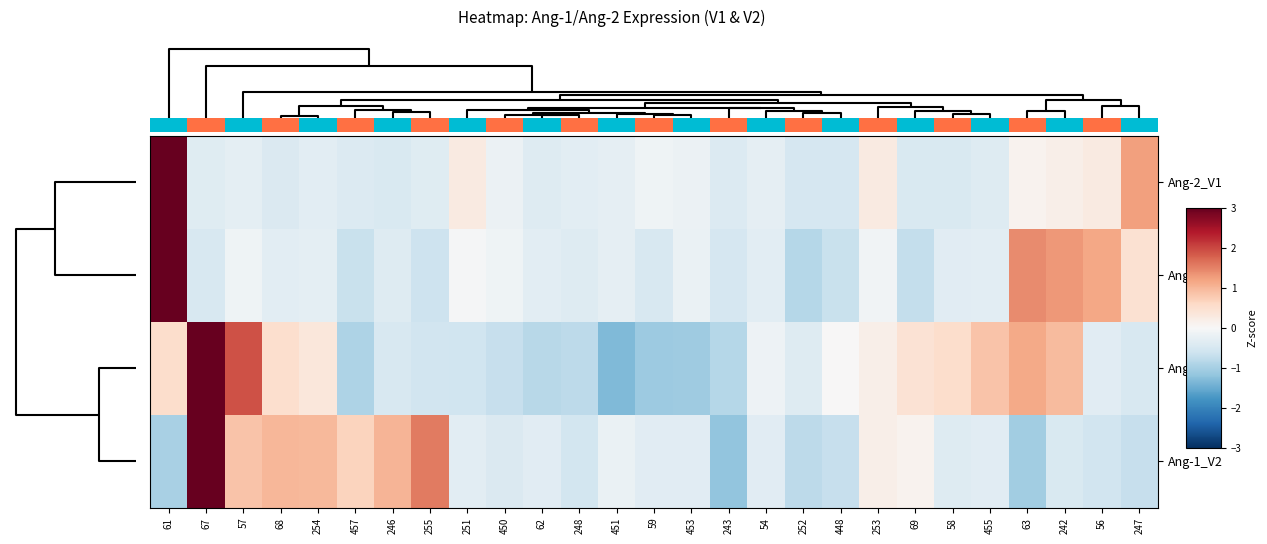

The Ang-2_V1 series shows -0.7 at 69. True or false?

False